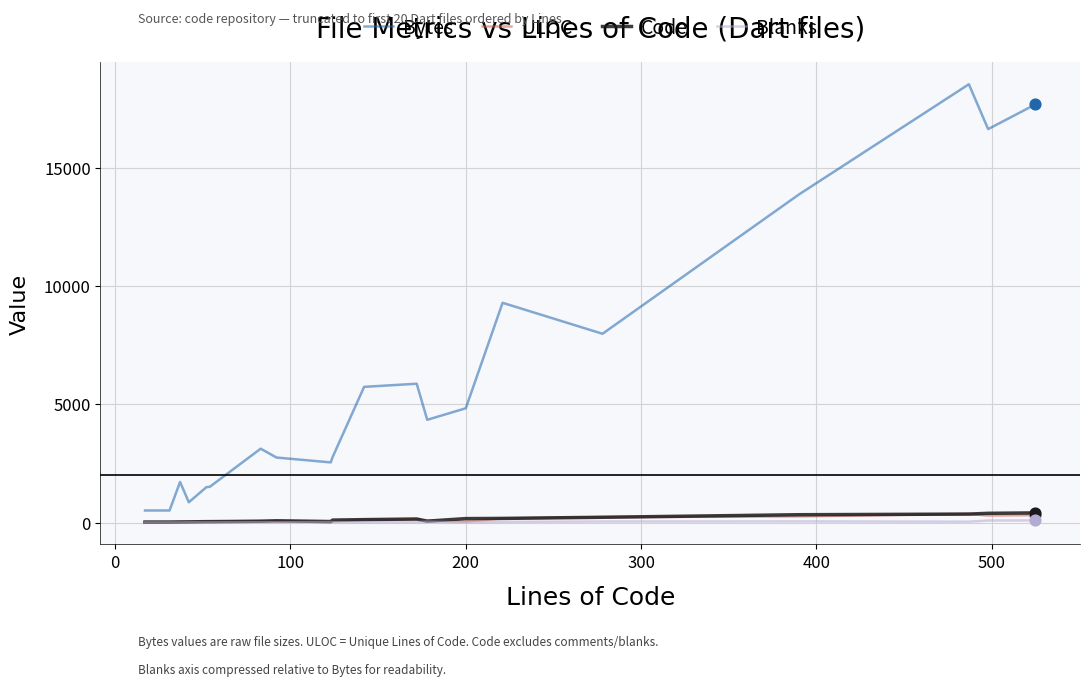

At how many categories does at least one series exceed 6279?

6